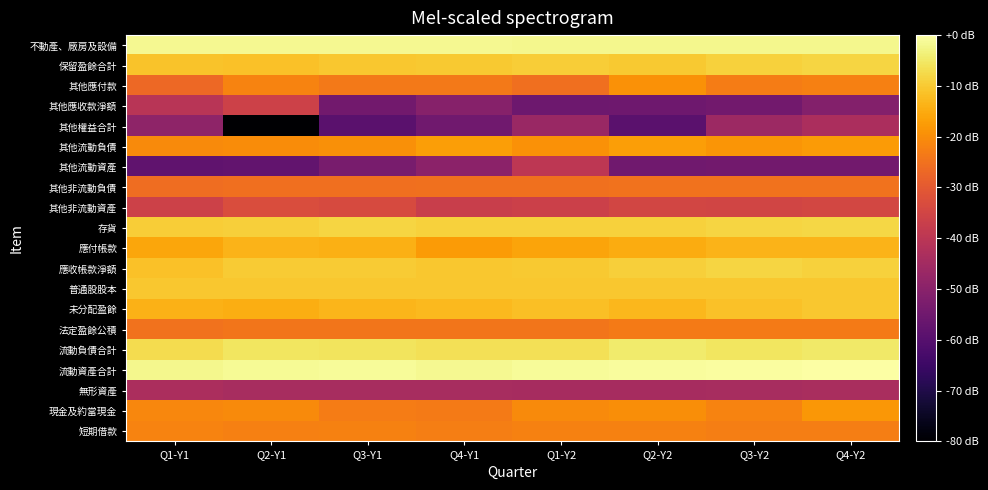

Reading right to left, list all the values displayed in this chart.

不動產、廠房及設備: Q4-Y2=-2.0	Q3-Y2=-2.2	Q2-Y2=-2.1	Q1-Y2=-1.9	Q4-Y1=-1.8	Q3-Y1=-1.8	Q2-Y1=-1.7	Q1-Y1=-1.7
保留盈餘合計: Q4-Y2=-8.2	Q3-Y2=-9.0	Q2-Y2=-10.0	Q1-Y2=-9.4	Q4-Y1=-10.0	Q3-Y1=-10.6	Q2-Y1=-11.5	Q1-Y1=-11.2
其他應付款: Q4-Y2=-22.2	Q3-Y2=-23.0	Q2-Y2=-19.3	Q1-Y2=-25.4	Q4-Y1=-23.7	Q3-Y1=-23.7	Q2-Y1=-21.6	Q1-Y1=-26.8
其他應收款淨額: Q4-Y2=-51.0	Q3-Y2=-54.4	Q2-Y2=-55.3	Q1-Y2=-55.5	Q4-Y1=-50.3	Q3-Y1=-54.6	Q2-Y1=-36.2	Q1-Y1=-40.6
其他權益合計: Q4-Y2=-43.3	Q3-Y2=-46.1	Q2-Y2=-59.2	Q1-Y2=-46.8	Q4-Y1=-54.8	Q3-Y1=-59.1	Q2-Y1=-80.0	Q1-Y1=-48.9
其他流動負債: Q4-Y2=-17.5	Q3-Y2=-18.5	Q2-Y2=-17.1	Q1-Y2=-19.2	Q4-Y1=-17.0	Q3-Y1=-19.5	Q2-Y1=-20.2	Q1-Y1=-20.3
其他流動資產: Q4-Y2=-54.4	Q3-Y2=-54.6	Q2-Y2=-54.8	Q1-Y2=-39.5	Q4-Y1=-49.5	Q3-Y1=-53.2	Q2-Y1=-57.7	Q1-Y1=-57.9
其他非流動負債: Q4-Y2=-24.9	Q3-Y2=-24.8	Q2-Y2=-25.0	Q1-Y2=-25.2	Q4-Y1=-25.1	Q3-Y1=-25.5	Q2-Y1=-25.6	Q1-Y1=-25.9
其他非流動資產: Q4-Y2=-34.6	Q3-Y2=-35.1	Q2-Y2=-34.9	Q1-Y2=-36.4	Q4-Y1=-36.9	Q3-Y1=-33.6	Q2-Y1=-33.0	Q1-Y1=-36.2
存貨: Q4-Y2=-7.8	Q3-Y2=-8.3	Q2-Y2=-8.8	Q1-Y2=-8.9	Q4-Y1=-9.0	Q3-Y1=-8.1	Q2-Y1=-9.3	Q1-Y1=-9.5
應付帳款: Q4-Y2=-13.7	Q3-Y2=-13.7	Q2-Y2=-14.8	Q1-Y2=-16.0	Q4-Y1=-17.7	Q3-Y1=-14.2	Q2-Y1=-13.7	Q1-Y1=-15.9
應收帳款淨額: Q4-Y2=-8.9	Q3-Y2=-8.2	Q2-Y2=-9.3	Q1-Y2=-10.1	Q4-Y1=-10.3	Q3-Y1=-9.9	Q2-Y1=-9.8	Q1-Y1=-11.4
普通股股本: Q4-Y2=-10.5	Q3-Y2=-10.6	Q2-Y2=-10.6	Q1-Y2=-10.6	Q4-Y1=-10.6	Q3-Y1=-10.6	Q2-Y1=-10.6	Q1-Y1=-10.6
未分配盈餘: Q4-Y2=-10.5	Q3-Y2=-11.6	Q2-Y2=-13.0	Q1-Y2=-11.8	Q4-Y1=-12.6	Q3-Y1=-13.4	Q2-Y1=-14.6	Q1-Y1=-14.0
法定盈餘公積: Q4-Y2=-23.3	Q3-Y2=-23.3	Q2-Y2=-23.3	Q1-Y2=-24.3	Q4-Y1=-24.3	Q3-Y1=-24.3	Q2-Y1=-24.3	Q1-Y1=-25.0
流動負債合計: Q4-Y2=-4.9	Q3-Y2=-5.3	Q2-Y2=-4.7	Q1-Y2=-6.5	Q4-Y1=-6.4	Q3-Y1=-5.8	Q2-Y1=-5.5	Q1-Y1=-7.1
流動資產合計: Q4-Y2=0.0	Q3-Y2=-0.3	Q2-Y2=-0.8	Q1-Y2=-1.1	Q4-Y1=-1.7	Q3-Y1=-1.1	Q2-Y1=-1.3	Q1-Y1=-2.1
無形資產: Q4-Y2=-43.7	Q3-Y2=-44.0	Q2-Y2=-44.2	Q1-Y2=-44.2	Q4-Y1=-44.0	Q3-Y1=-43.8	Q2-Y1=-43.8	Q1-Y1=-43.4
現金及約當現金: Q4-Y2=-18.3	Q3-Y2=-21.6	Q2-Y2=-19.8	Q1-Y2=-20.3	Q4-Y1=-23.2	Q3-Y1=-23.0	Q2-Y1=-20.6	Q1-Y1=-21.2
短期借款: Q4-Y2=-22.6	Q3-Y2=-22.7	Q2-Y2=-22.1	Q1-Y2=-22.0	Q4-Y1=-22.7	Q3-Y1=-21.9	Q2-Y1=-22.3	Q1-Y1=-21.6